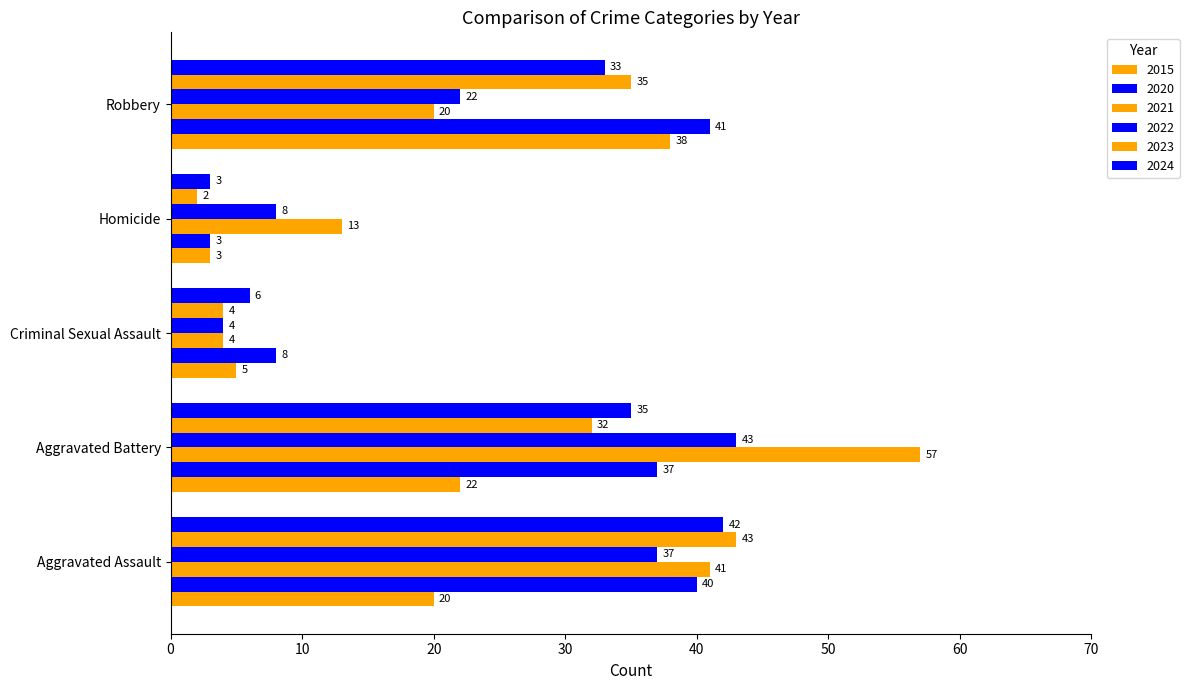

How many data points does each series have?

5